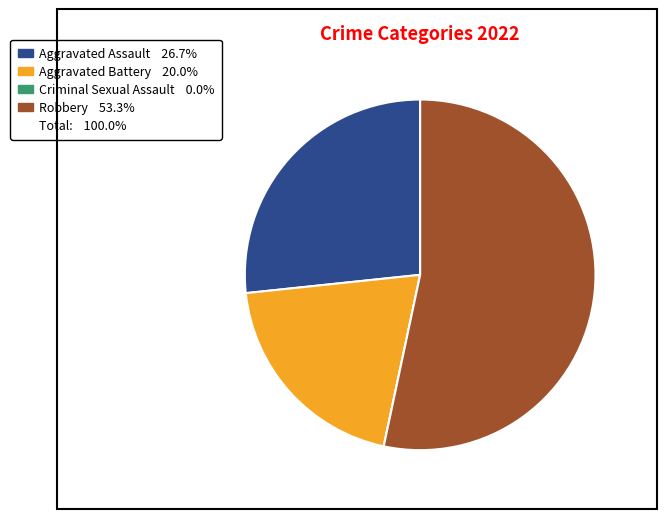

Is there any slice that represents more than half of the pie?

Yes